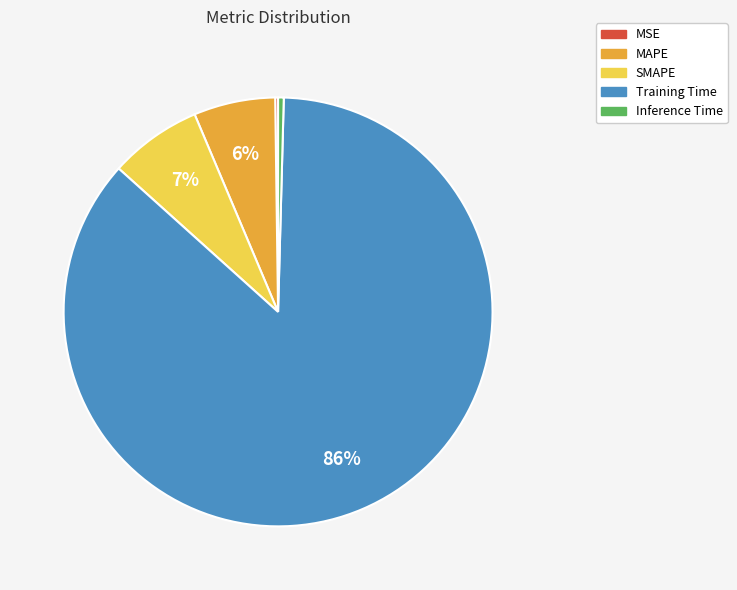

What percentage is the SMAPE slice, to the nearest percent?

7%